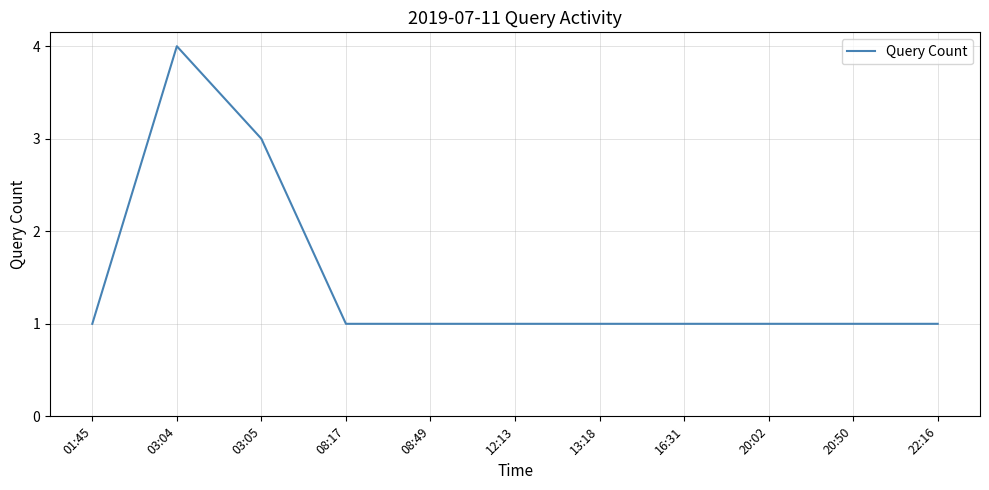

Reading left to right, what are all the values shown in this chart?

1	4	3	1	1	1	1	1	1	1	1